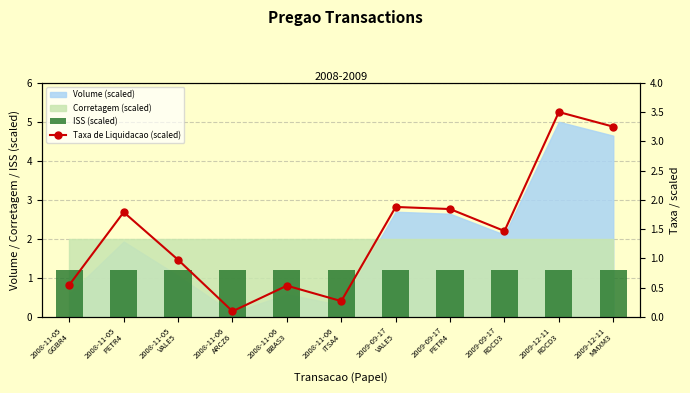

List the labels in order of ISS (scaled) value, smallest first.

2008-11-05
GGBR4, 2008-11-05
PETR4, 2008-11-05
VALE5, 2008-11-06
ARCZ6, 2008-11-06
BBAS3, 2008-11-06
ITSA4, 2009-09-17
VALE5, 2009-09-17
PETR4, 2009-09-17
RDCD3, 2009-12-11
RDCD3, 2009-12-11
MMXM3